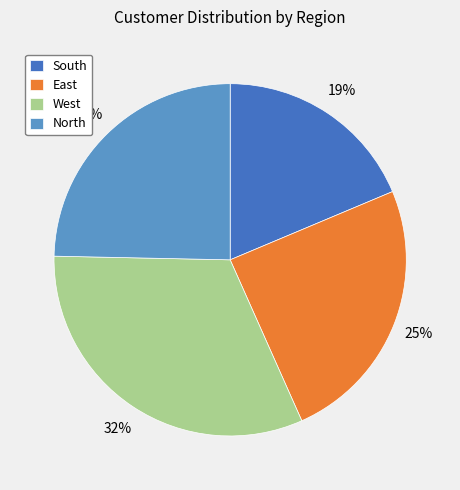

Is the sum of South and North greater than half?

No